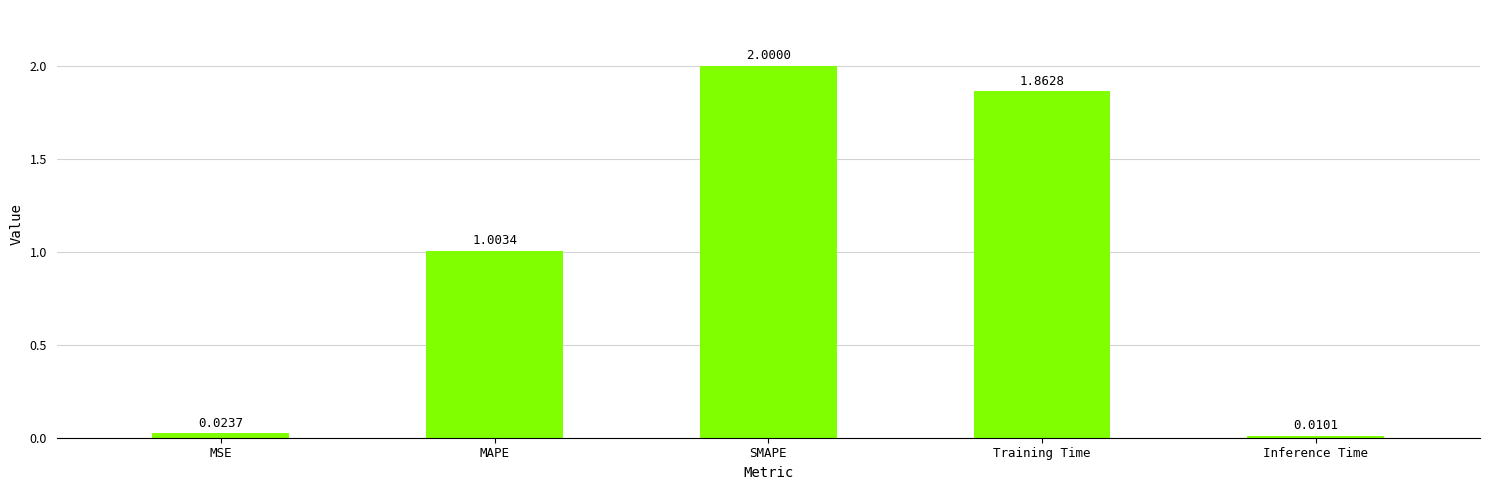

Are the bars grouped side by side (vs. stacked)?

No